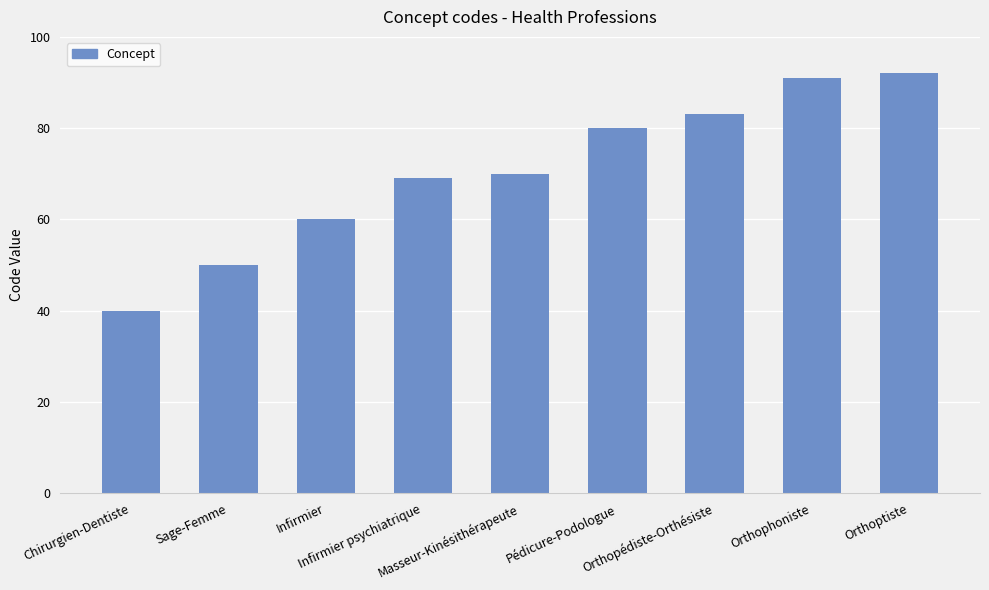

The chart shows a value of 50 at Sage-Femme. True or false?

True